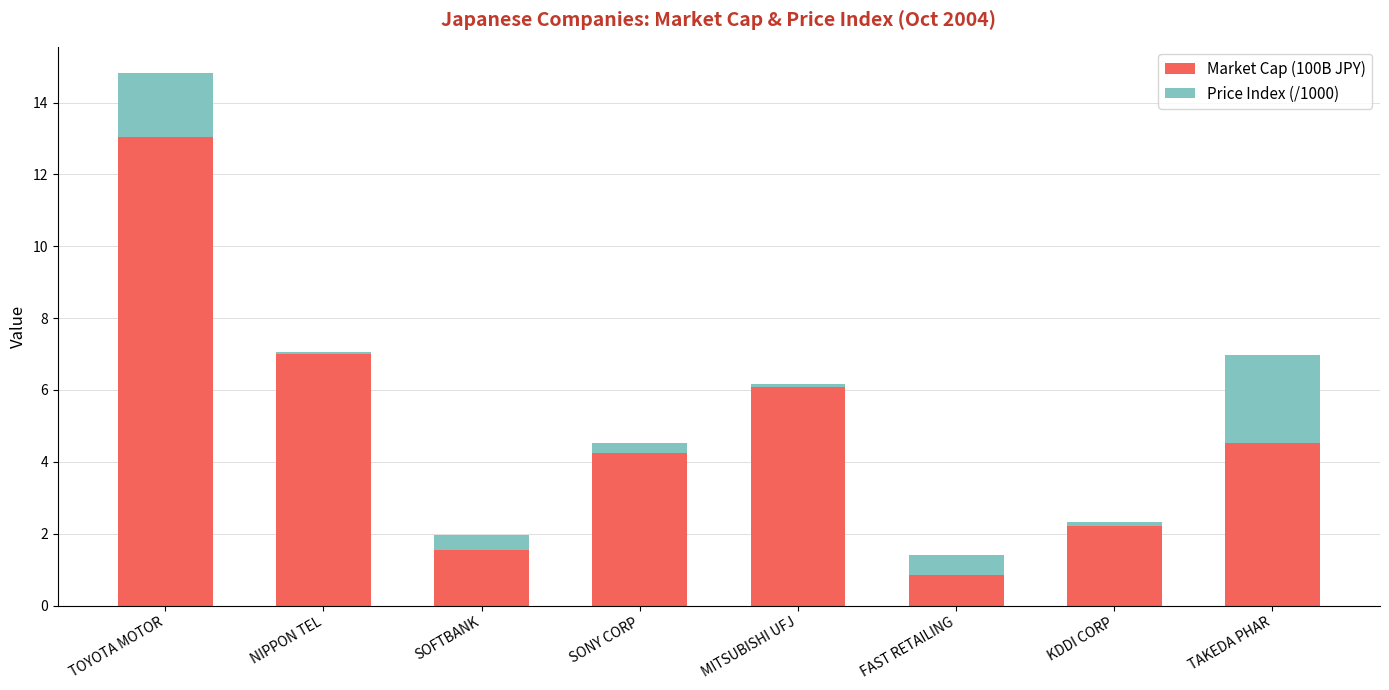

What is the maximum value for Market Cap (100B JPY)?

13.0